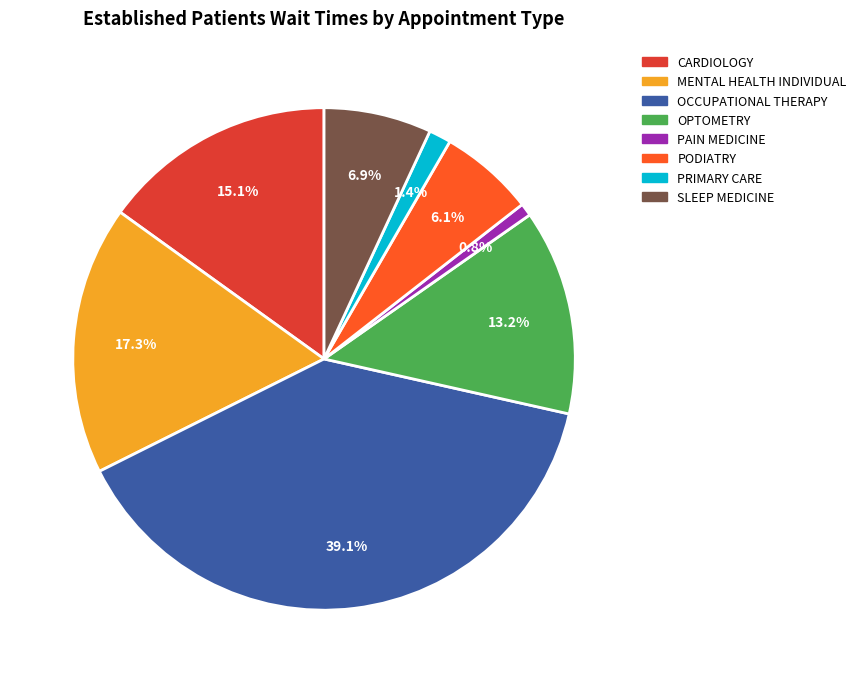

To the nearest percent, what percentage of the pie is PAIN MEDICINE?

1%